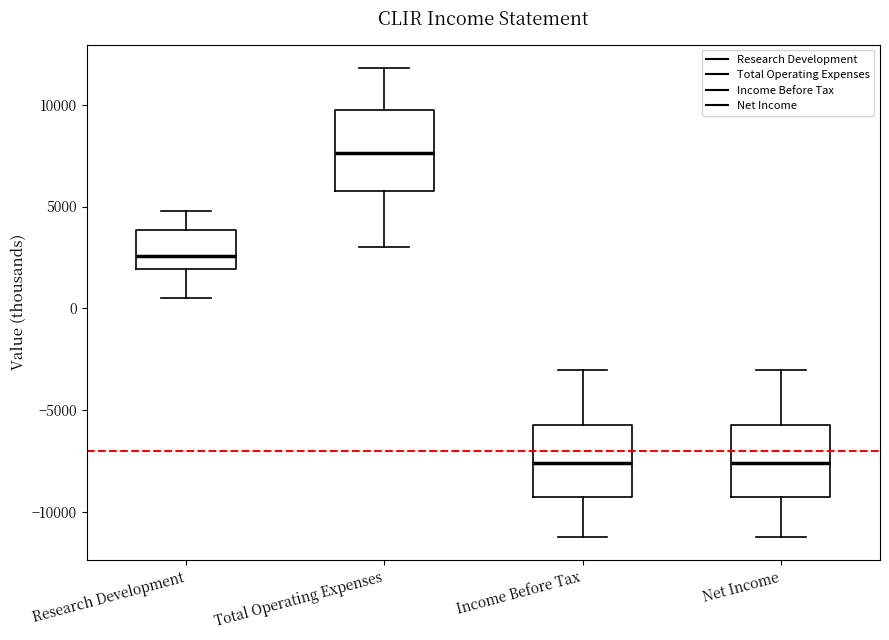

Where is the lower edge of the box for Income Before Tax on the y-axis? The values are not printed on the chart, so give them approximately, as read against the axis.

-9000